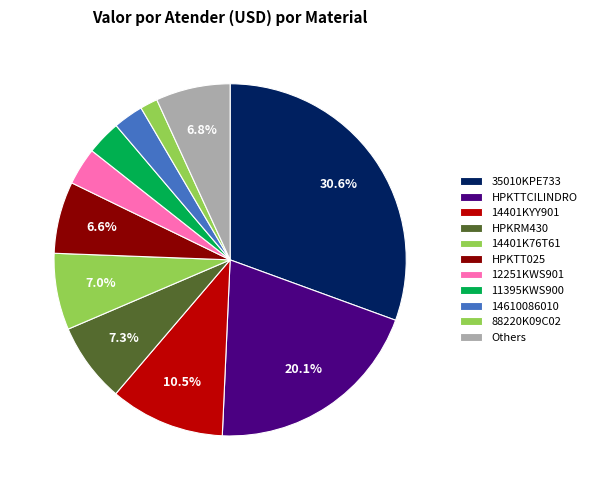

How many segments does this pie chart have?

11